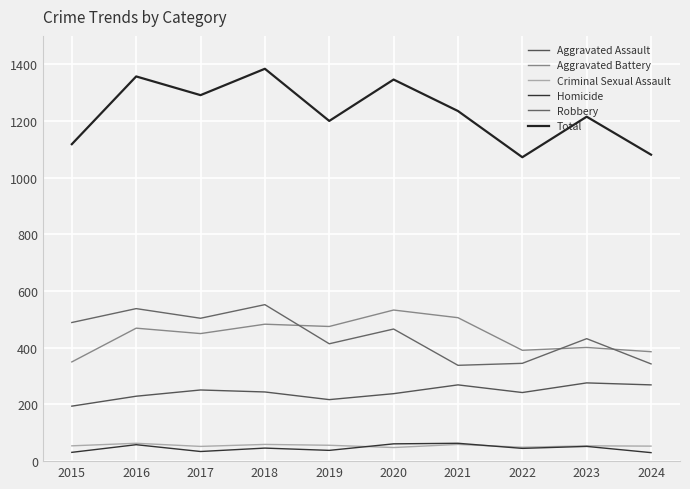

How many lines are shown in the chart?

6